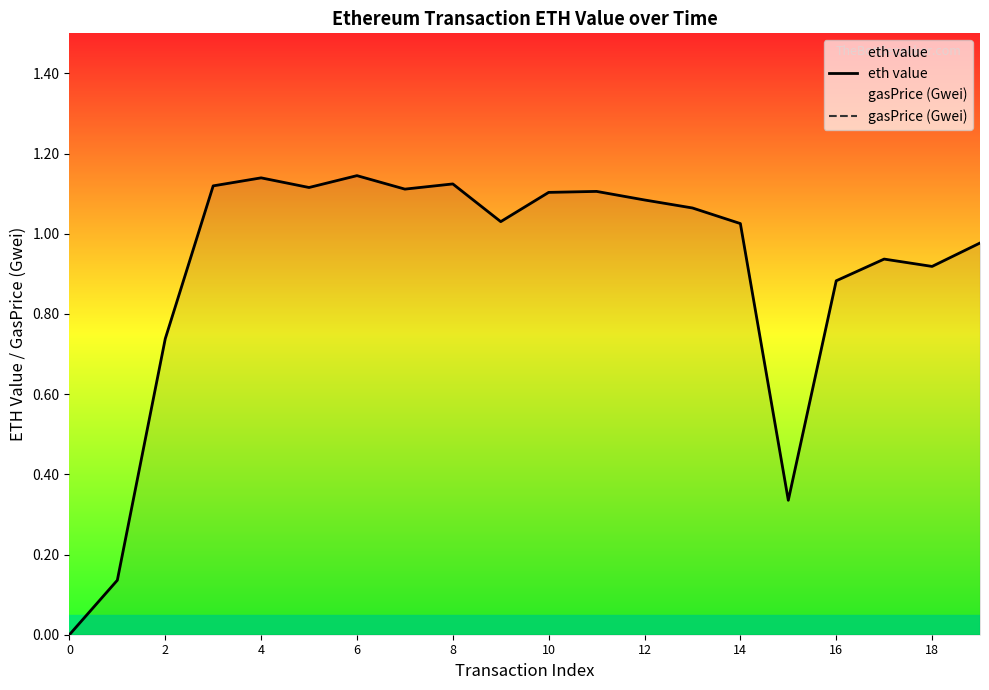

True or false: eth value and gasPrice (Gwei) cross at least once.

False